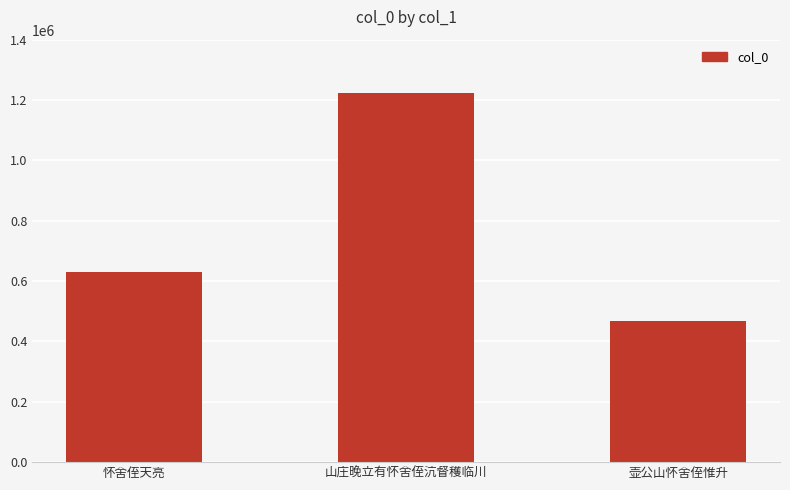

What position from the right is 壶公山怀舍侄惟升?

1